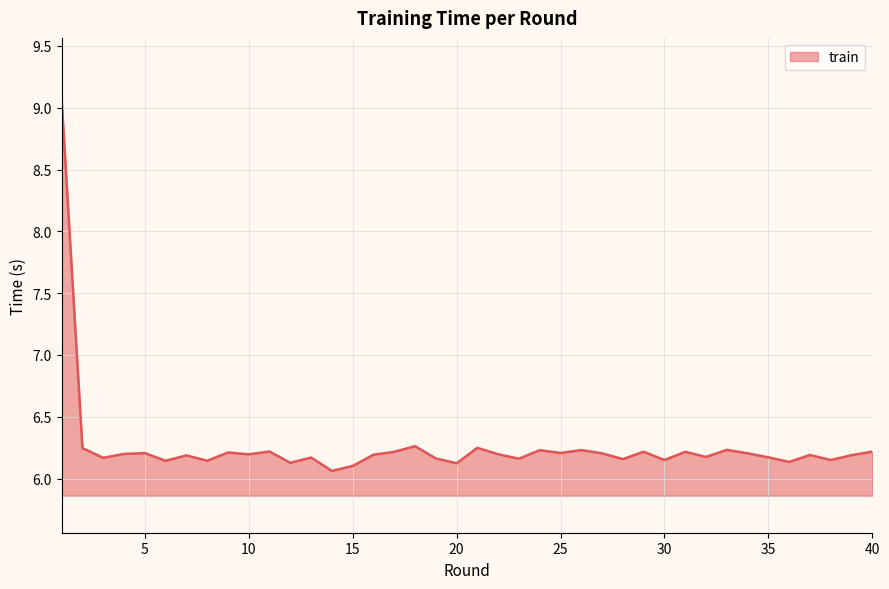

What is the difference between the maximum and minimum values?

3.0